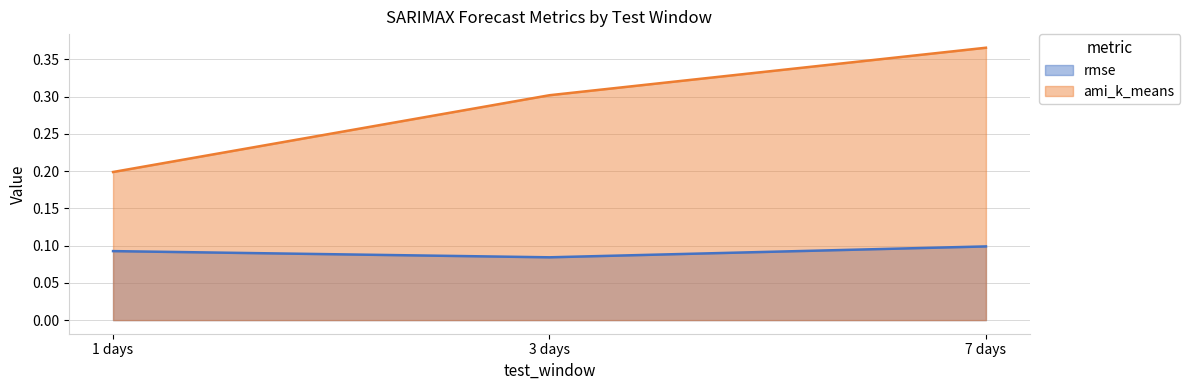

The rmse series shows 0.1 at 3 days. True or false?

False